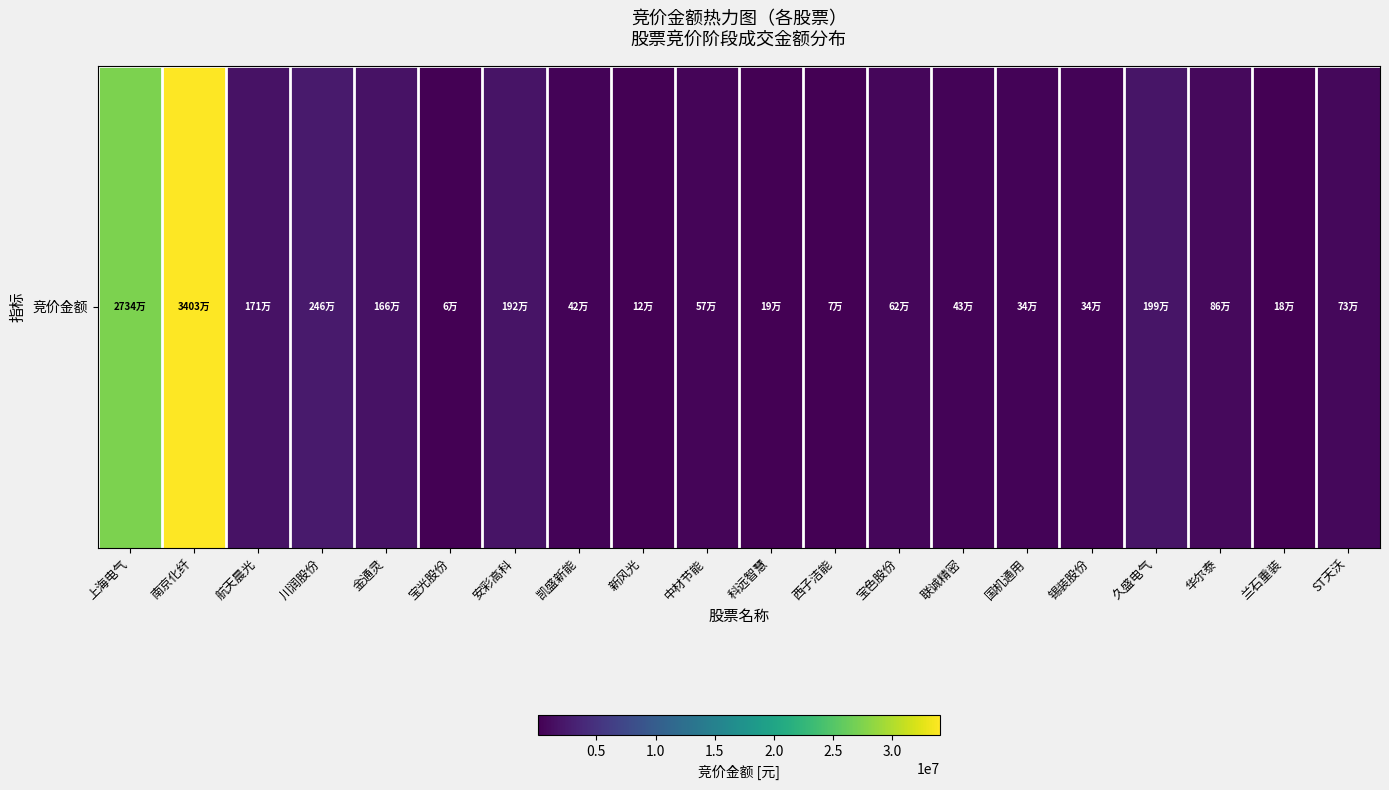

Which label corresponds to the smallest value in the chart?

宝光股份